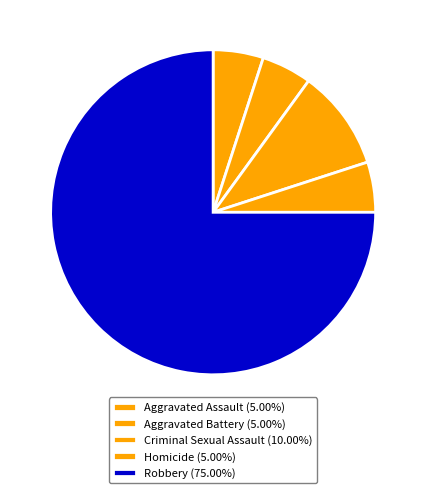

Which has a higher value, Aggravated Assault or Robbery?

Robbery